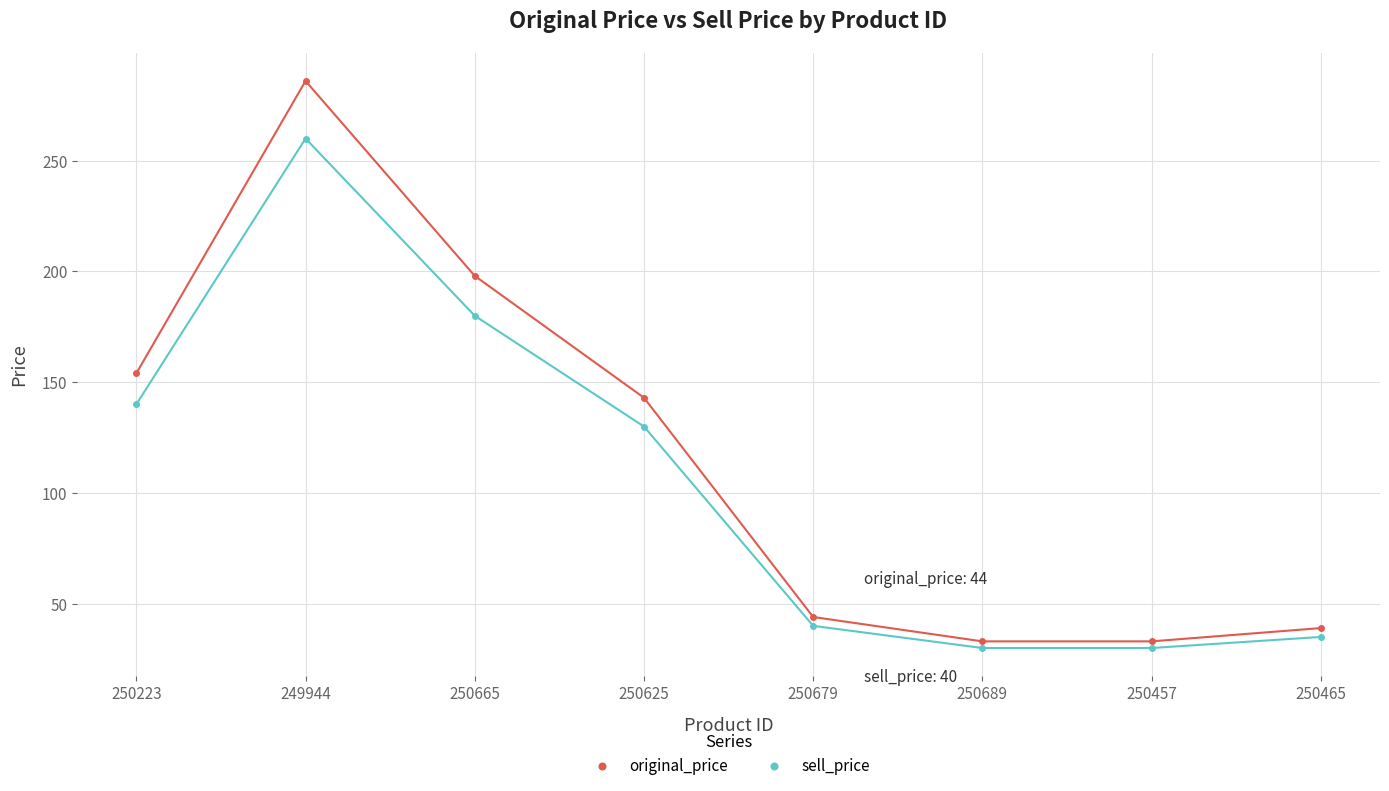

What is the difference between the maximum and minimum values in the original_price series?

253